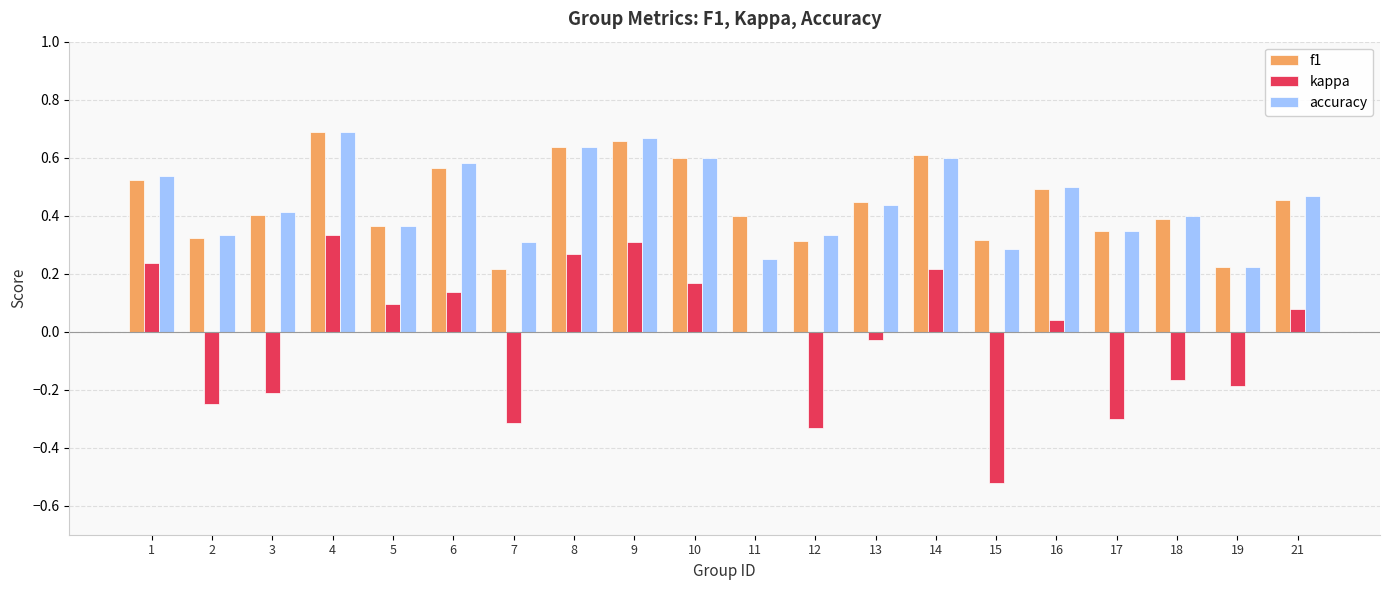

What is the sum of all kappa values?

-0.4